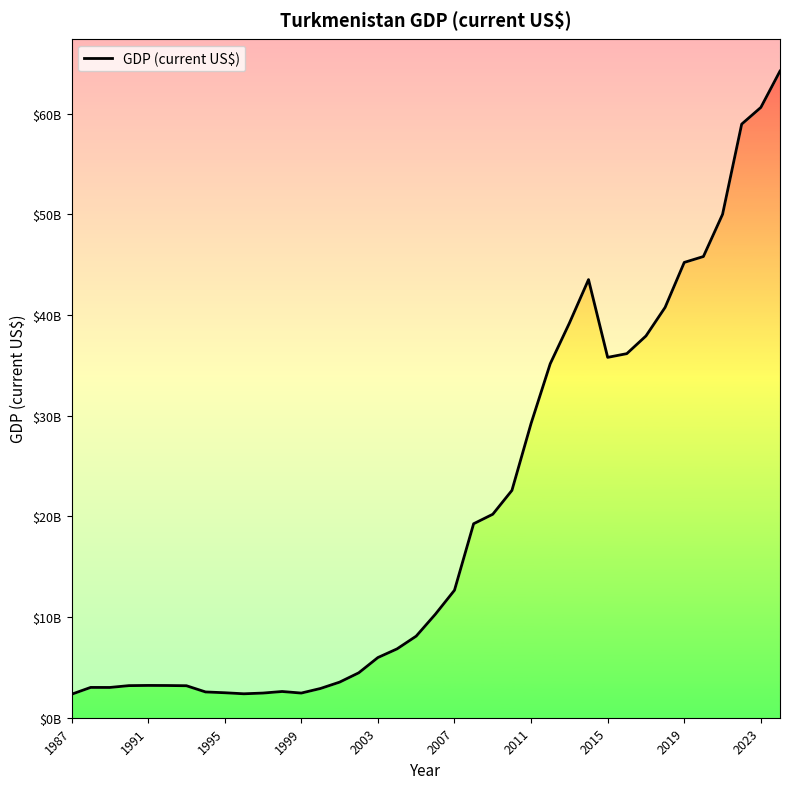

What is the value of the 36th point from the left?

58972000000.0